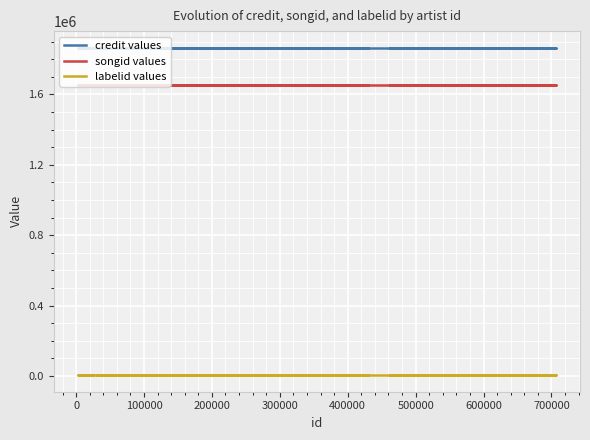

What is the average value of the credit values series?

1866395